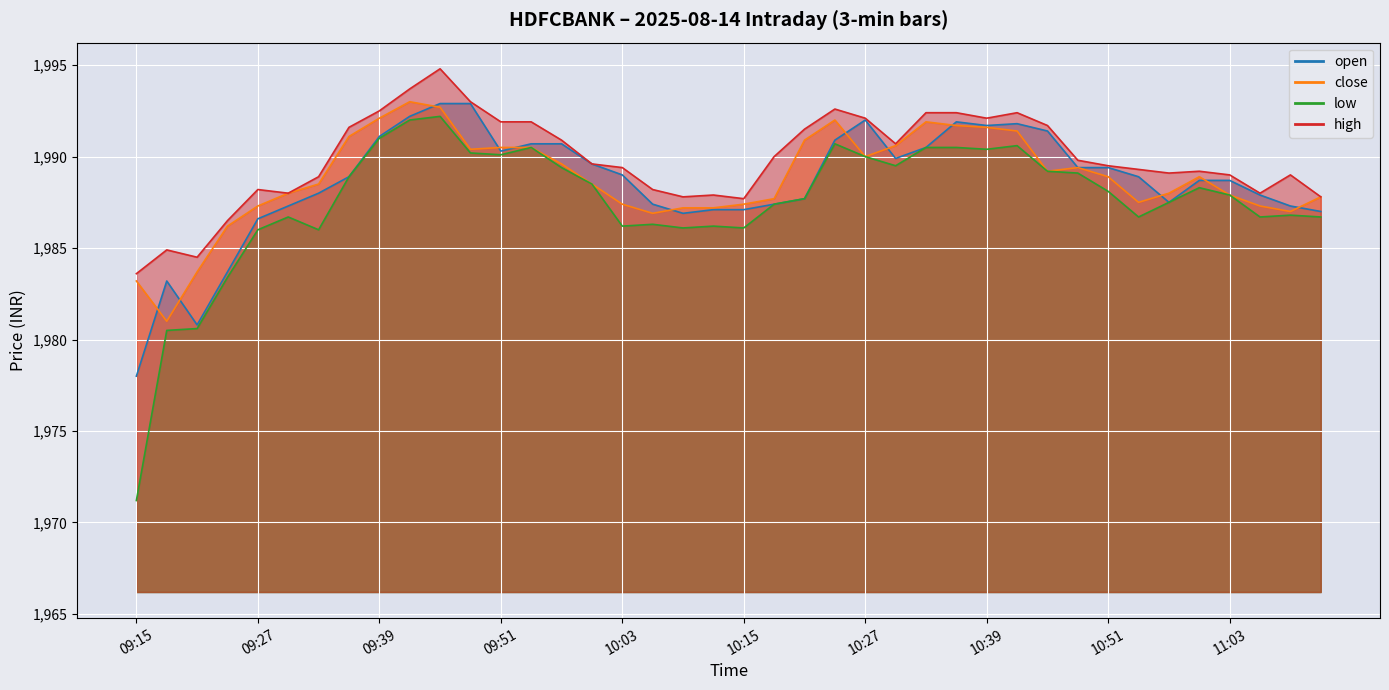

Where is close nearest to the value 1987?

11:09